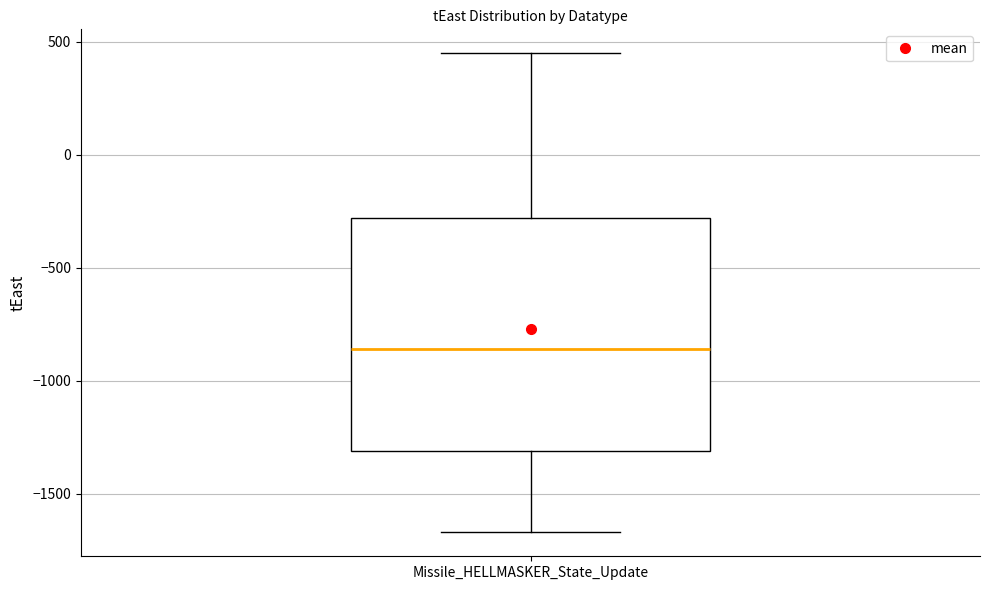

Transcribe this box plot: give where the median line is, the range the box spans, and where the two whiskers end, as read against the y-axis. The values are not printed on the chart, so give them approximately, as read against the axis.

median -850, box -1300 to -300, whiskers -1650 to 450